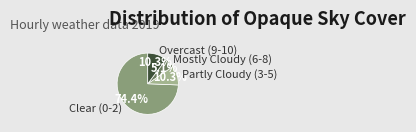

Between Clear (0-2) and Mostly Cloudy (6-8), which is larger?

Clear (0-2)